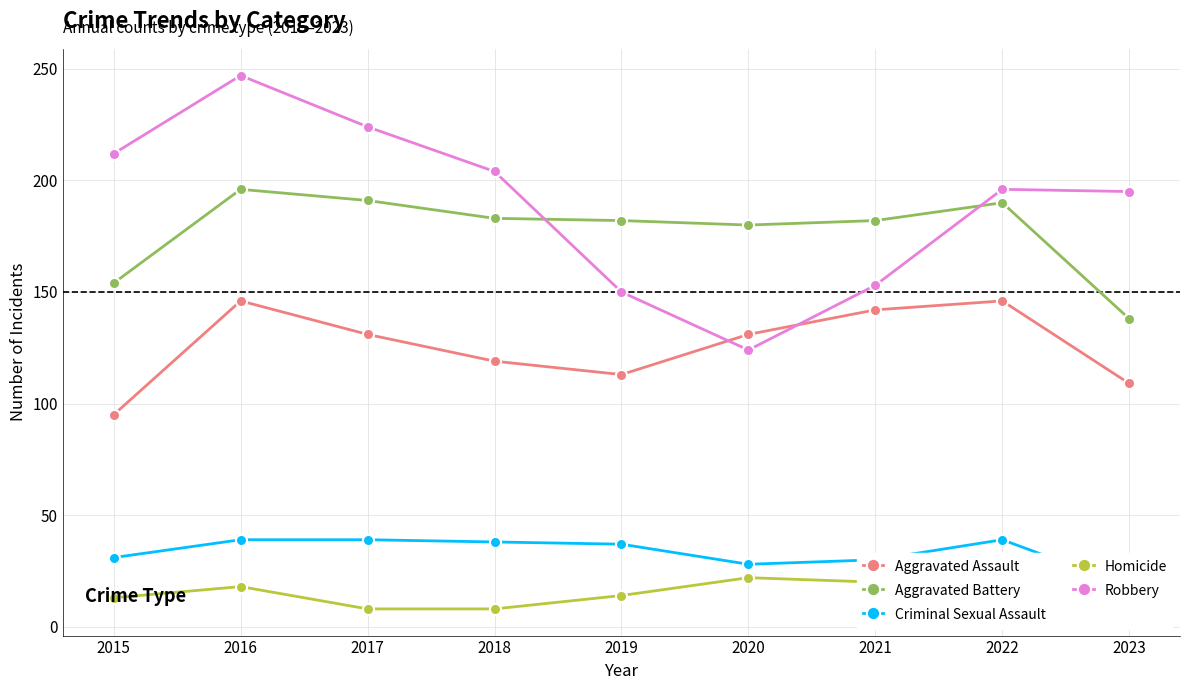

True or false: Aggravated Battery has more than 0 points higher than both neighbors.

True